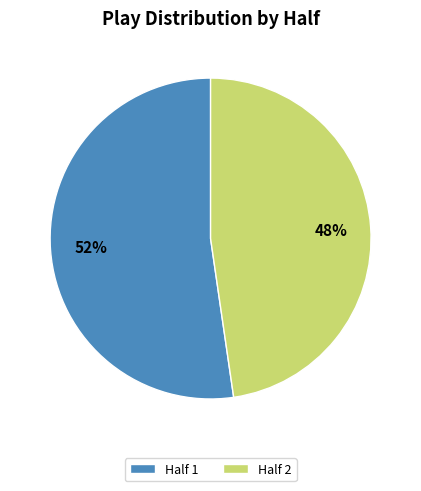

To the nearest percent, what portion does Half 2 represent?

48%